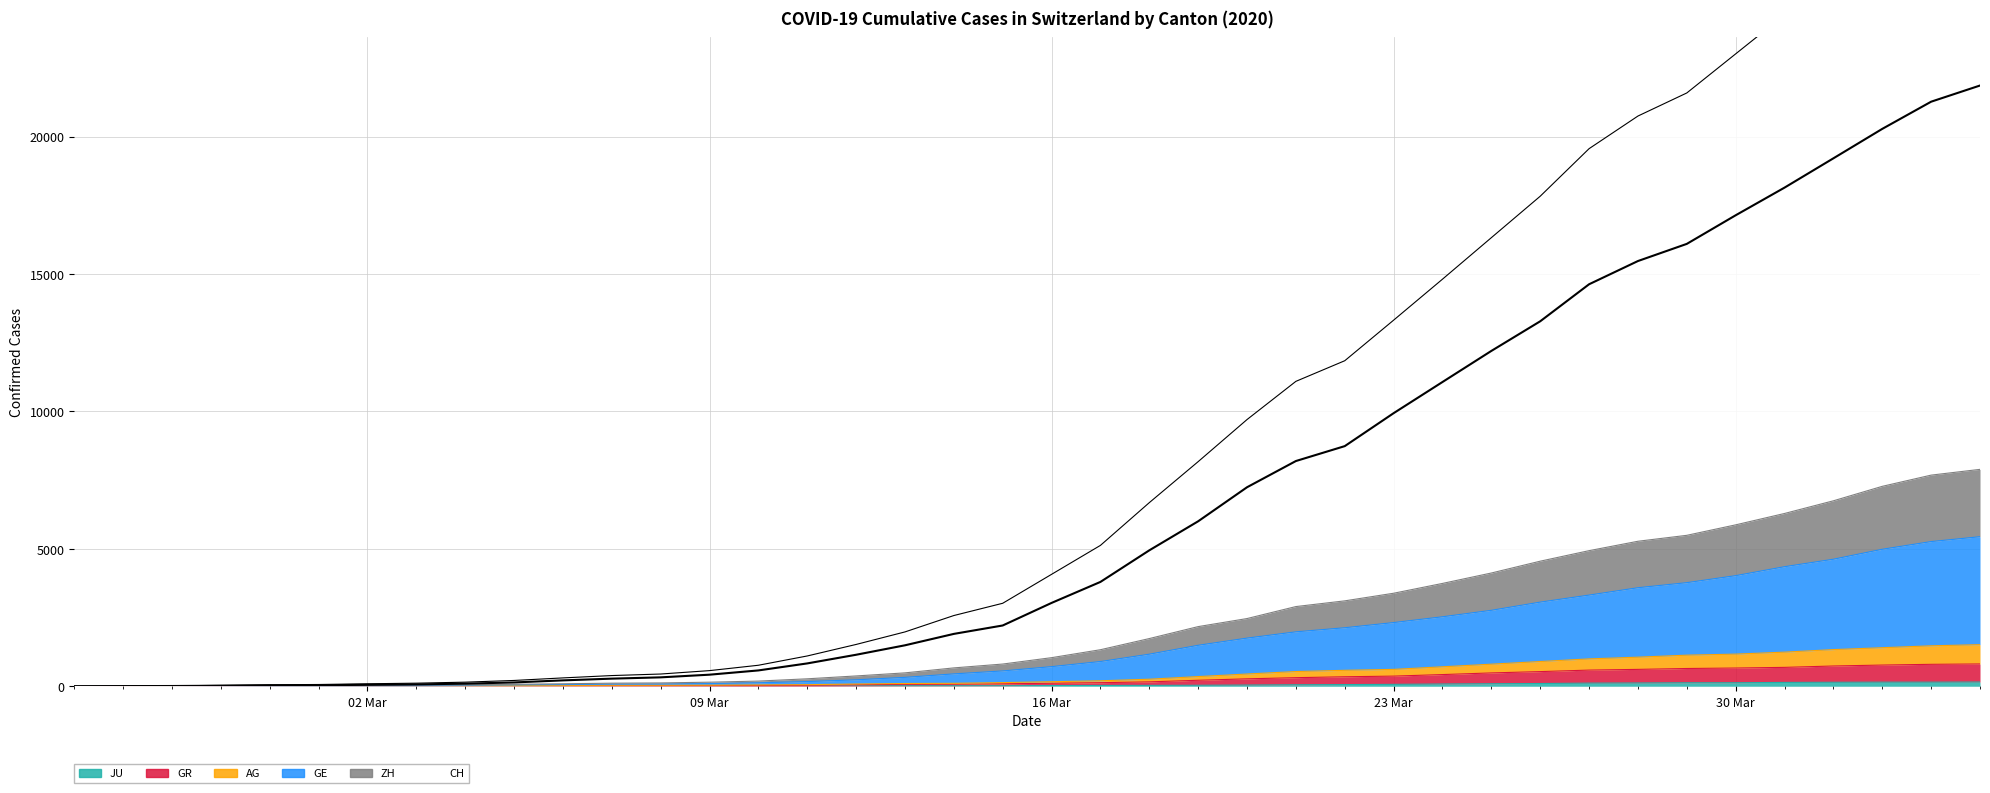

Is it true that GE equals 14 at 02 Mar?

False